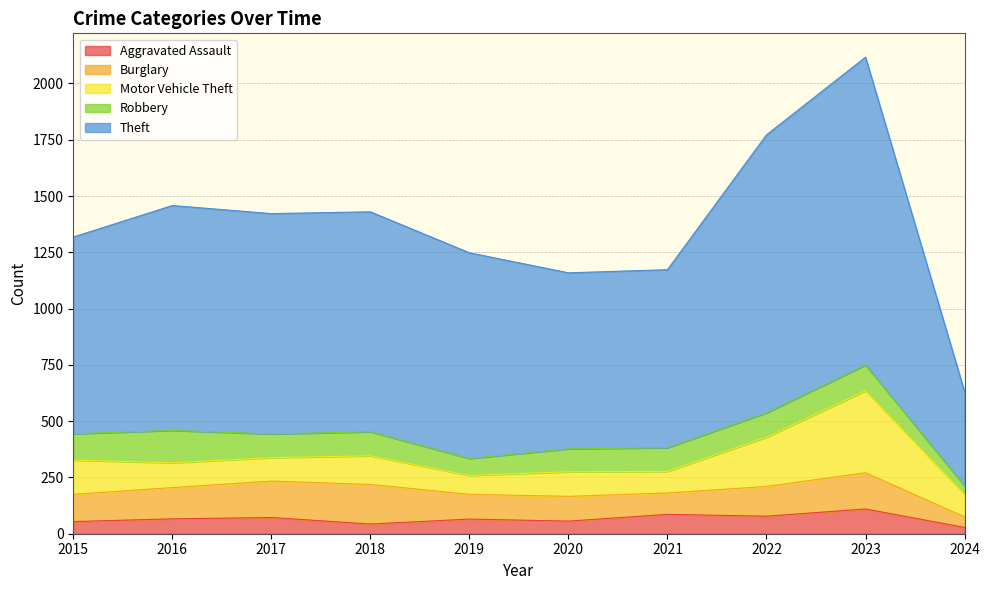

How many values in the Theft series exceed 977?

4